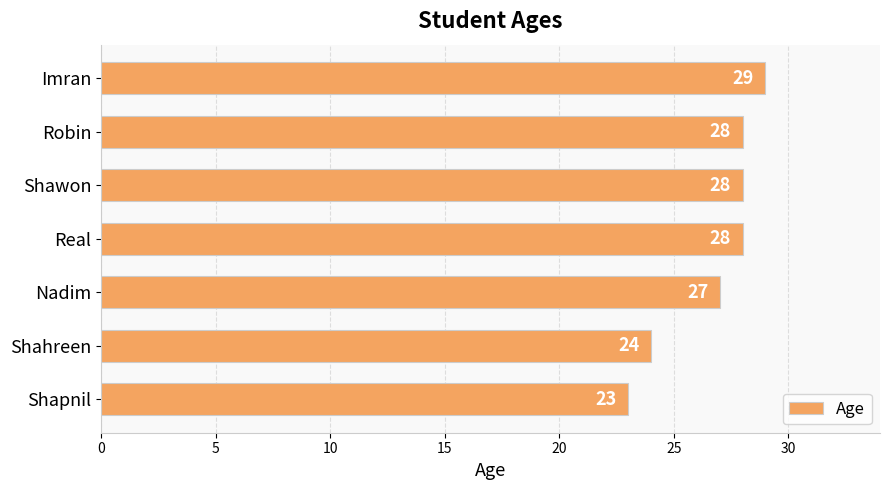

Where is the data nearest to the value 26?

Nadim